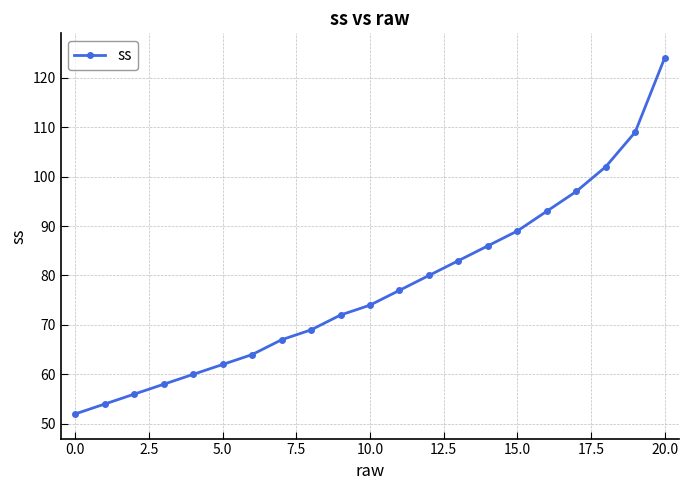

Reading right to left, list all the values displayed in this chart.

124	109	102	97	93	89	86	83	80	77	74	72	69	67	64	62	60	58	56	54	52